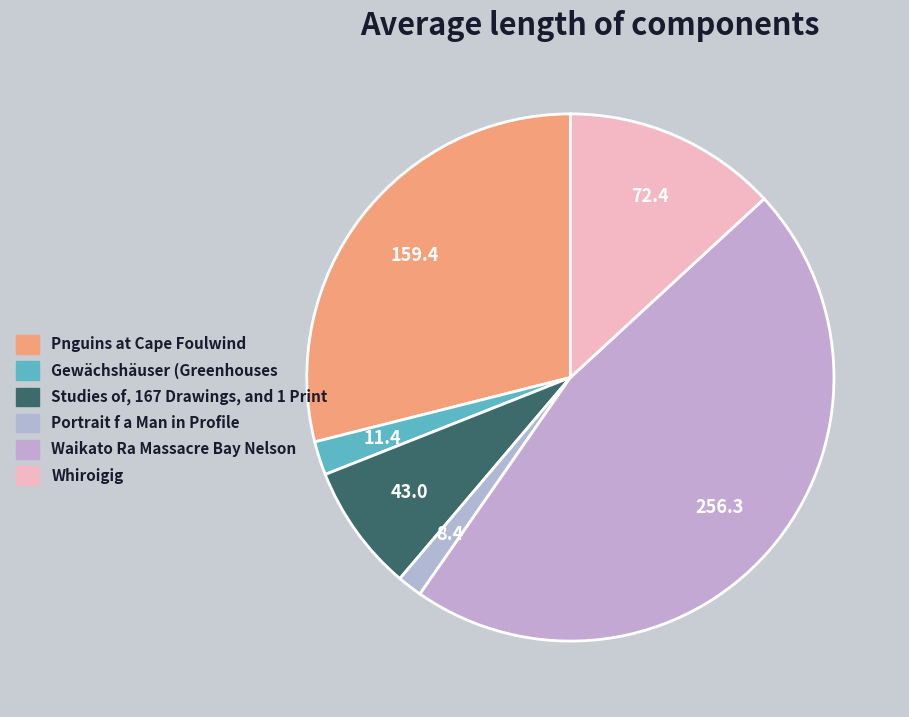

What percentage is NOT represented by Portrait f a Man in Profile?

98.5%